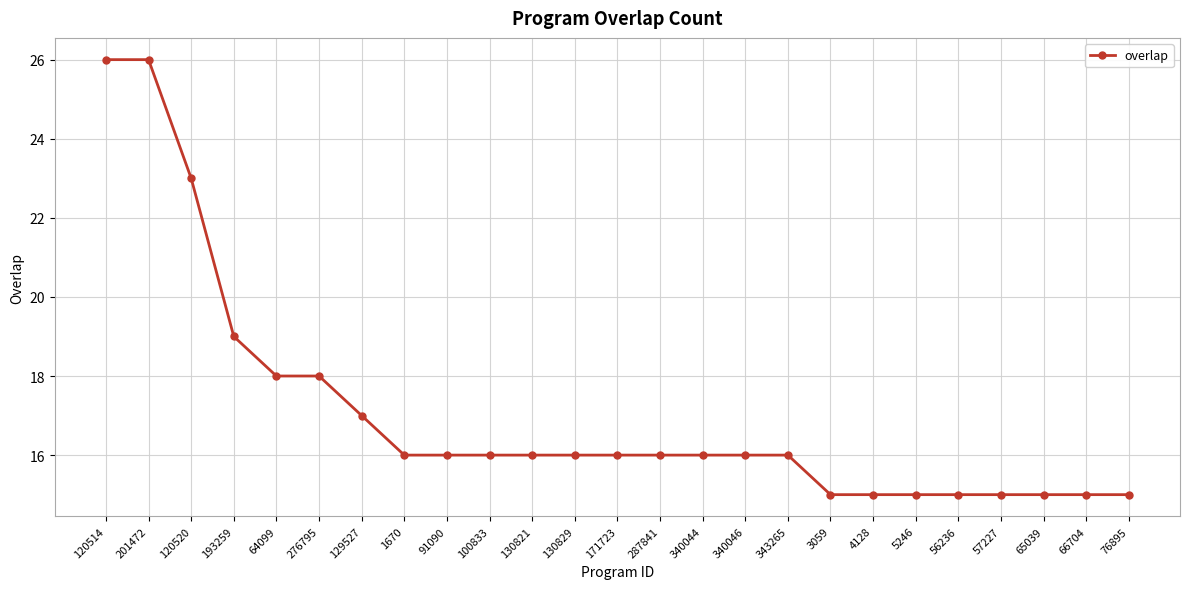

At which label is the value closest to 20?

193259